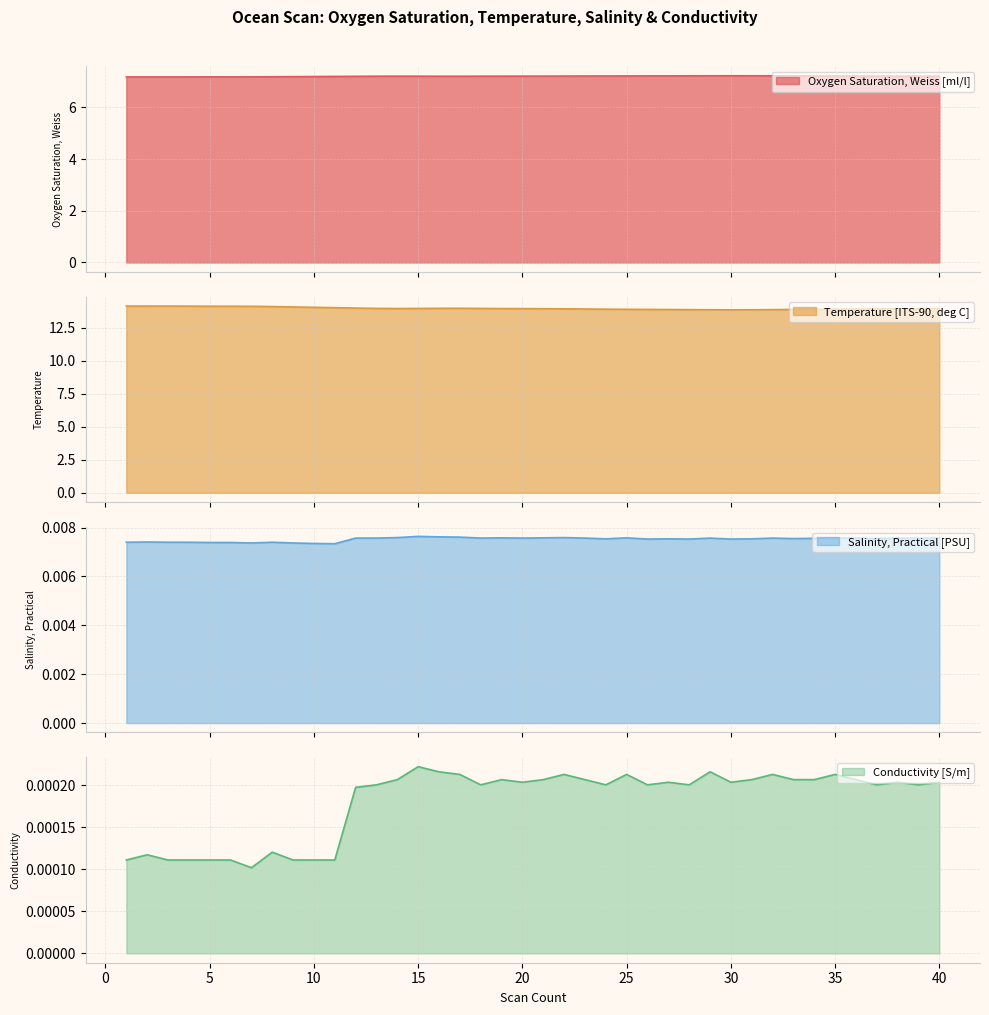

The value of Temperature [ITS-90, deg C] at 29 is 19.0. True or false?

False